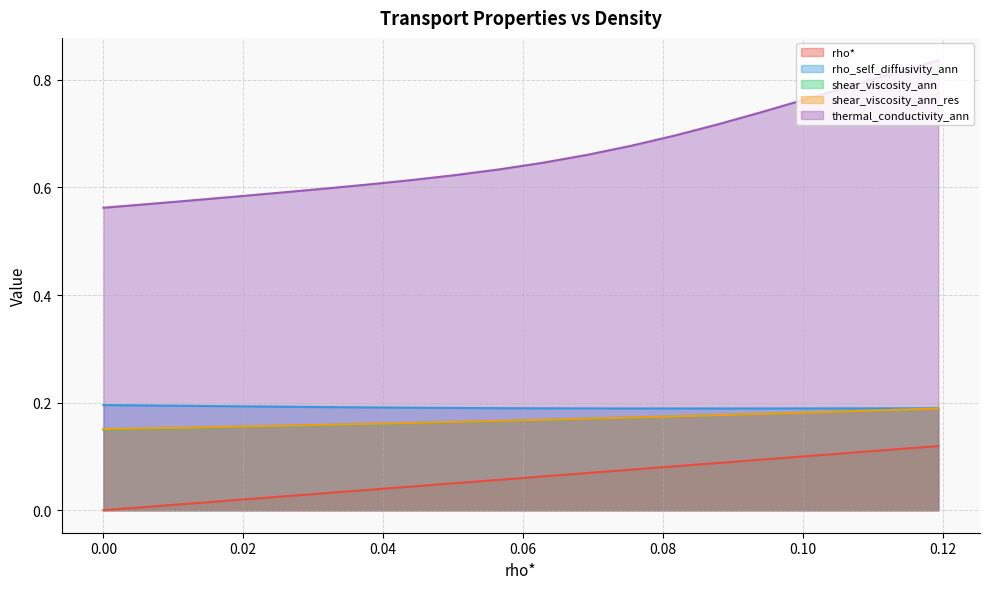

The thermal_conductivity_ann series shows 0.6 at 0.0628140703517588. True or false?

True